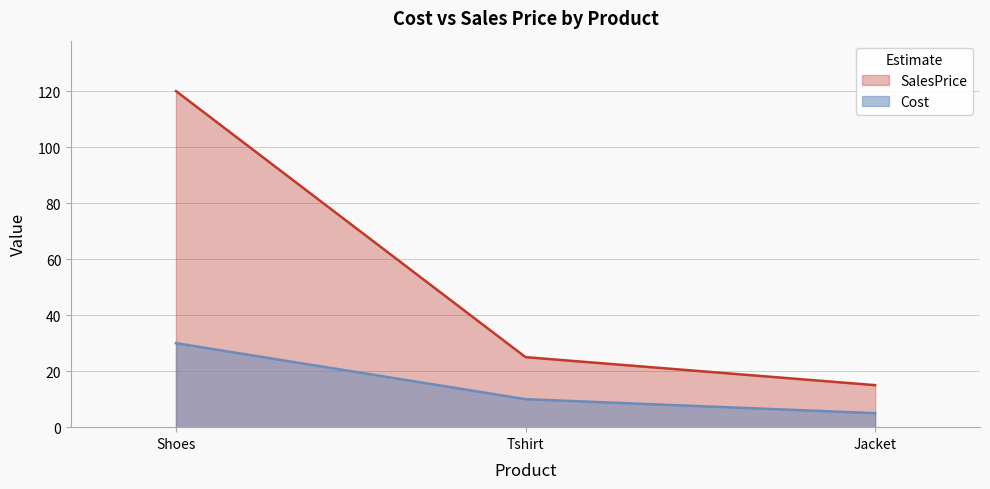

Reading left to right, what are all the values shown in this chart?

Cost: 30	10	5
SalesPrice: 120	25	15